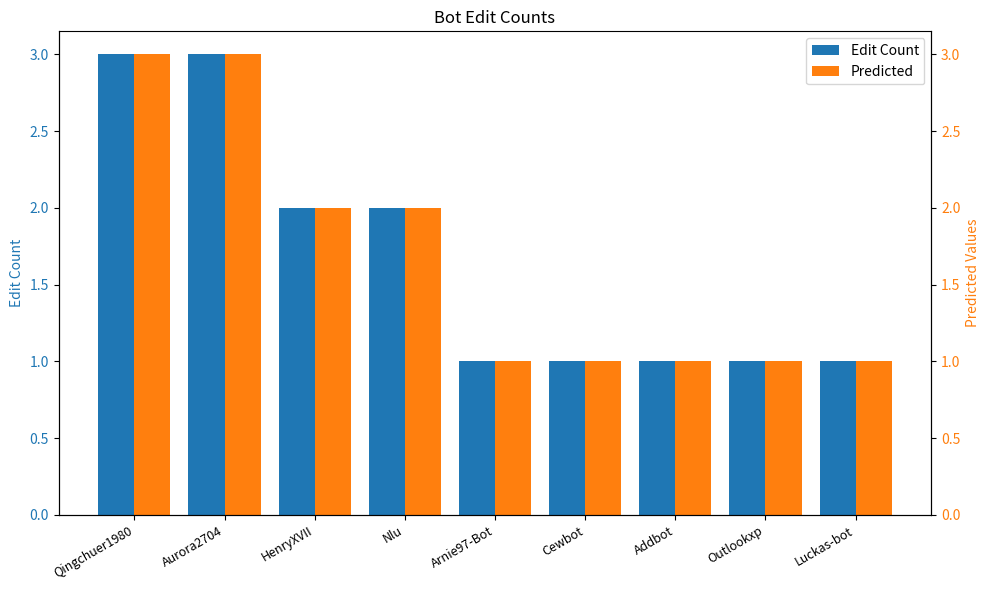

Does the chart contain stacked bars?

No